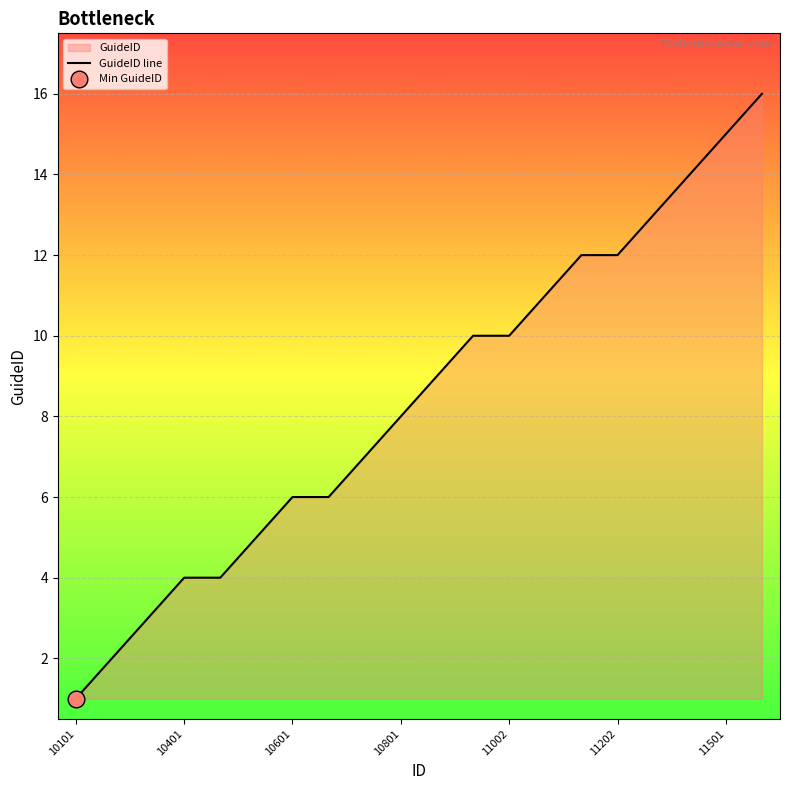

How many data points does each series have?

20